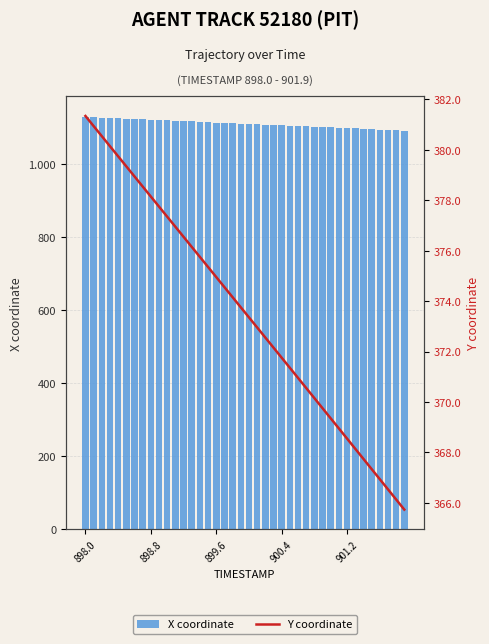

Are the bars horizontal?

No